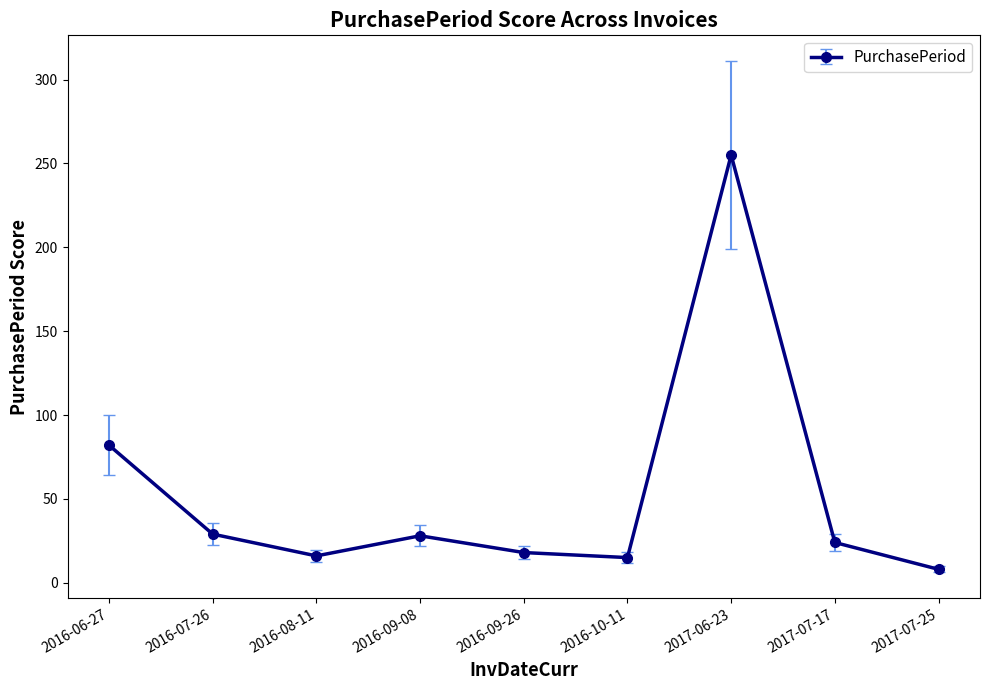

The chart shows a value of 29 at 2016-07-26. True or false?

True